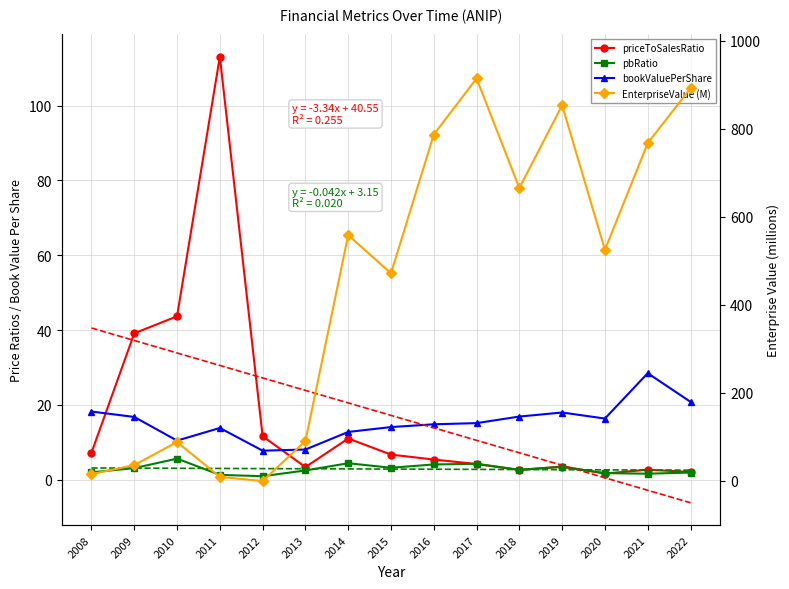

How many categories are shown in the chart?

15